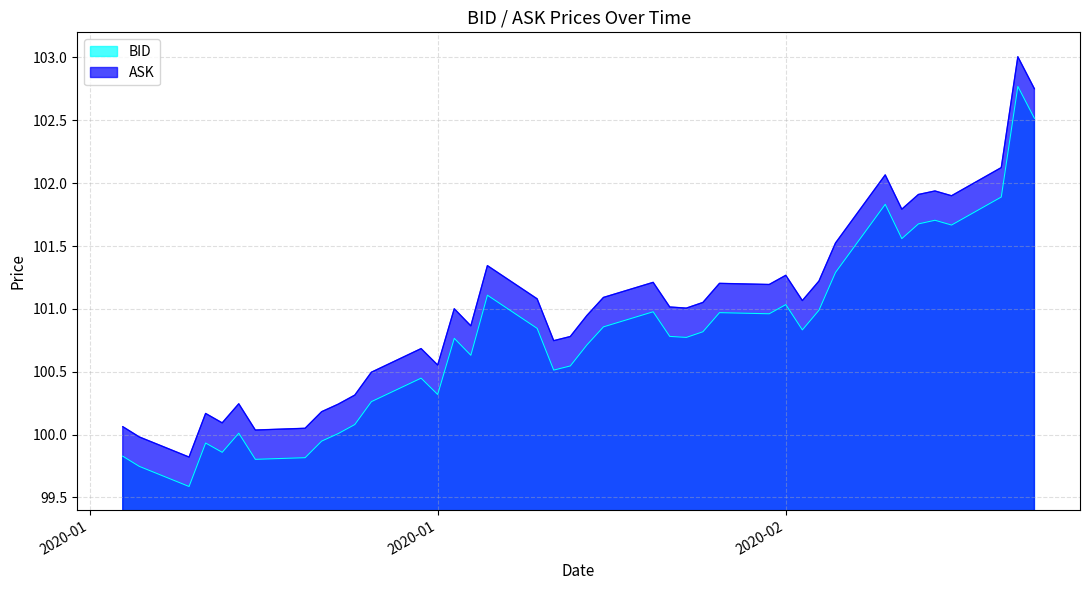

Reading left to right, list all the values displayed in this chart.

BID: 99.8	99.7	99.6	99.9	99.9	100.0	99.8	99.8	99.9	100.0	100.1	100.3	100.4	100.3	100.8	100.6	101.1	100.8	100.5	100.5	100.7	100.9	101.0	100.8	100.8	100.8	101.0	101.0	101.0	100.8	101.0	101.3	101.8	101.6	101.7	101.7	101.7	101.9	102.8	102.5
ASK: 100.1	100.0	99.8	100.2	100.1	100.2	100.0	100.0	100.2	100.2	100.3	100.5	100.7	100.6	101.0	100.9	101.3	101.1	100.7	100.8	100.9	101.1	101.2	101.0	101.0	101.1	101.2	101.2	101.3	101.1	101.2	101.5	102.1	101.8	101.9	101.9	101.9	102.1	103.0	102.8